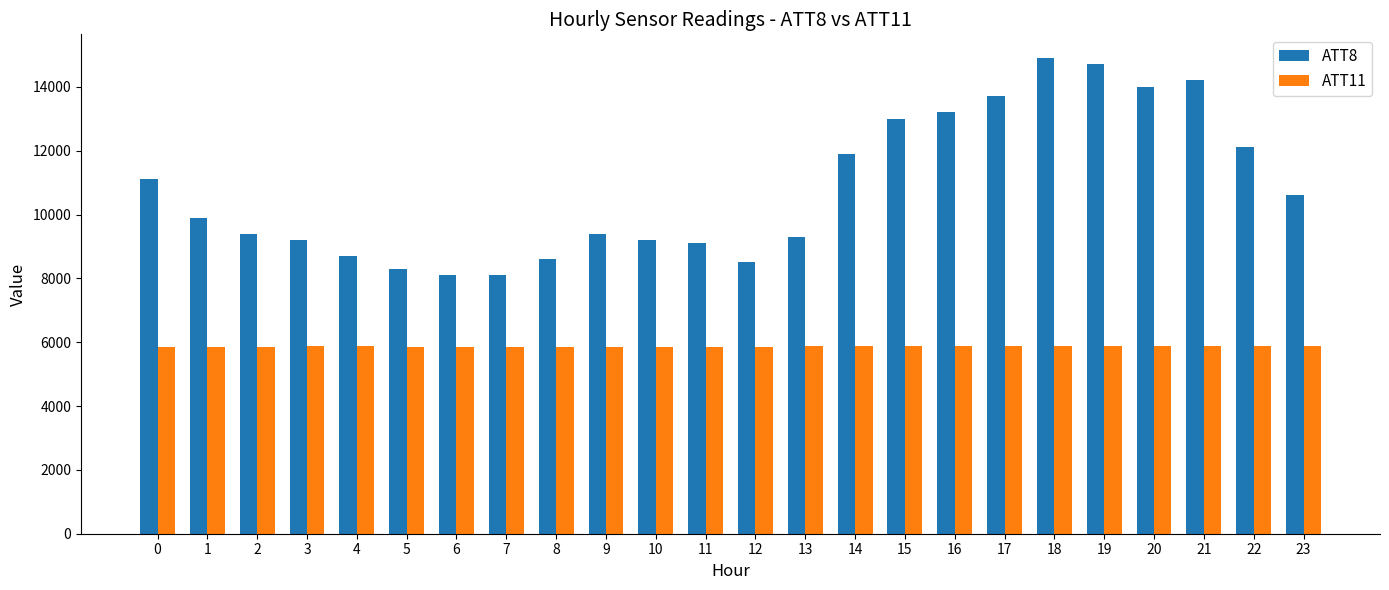

Are the bars horizontal?

No